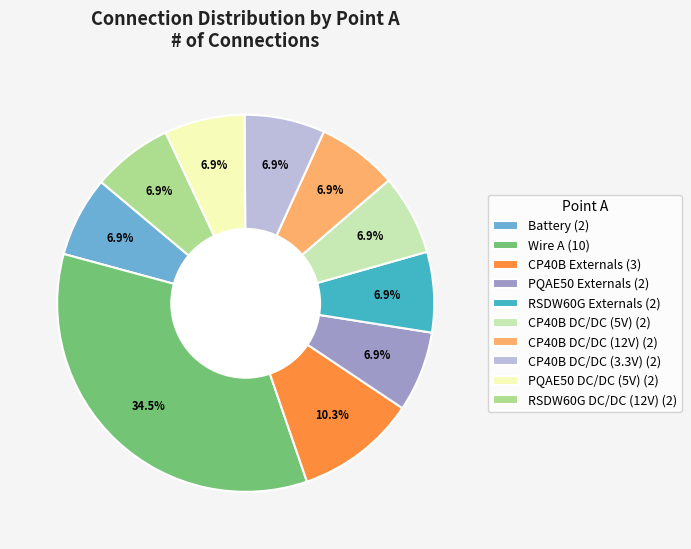

How many segments does this pie chart have?

10